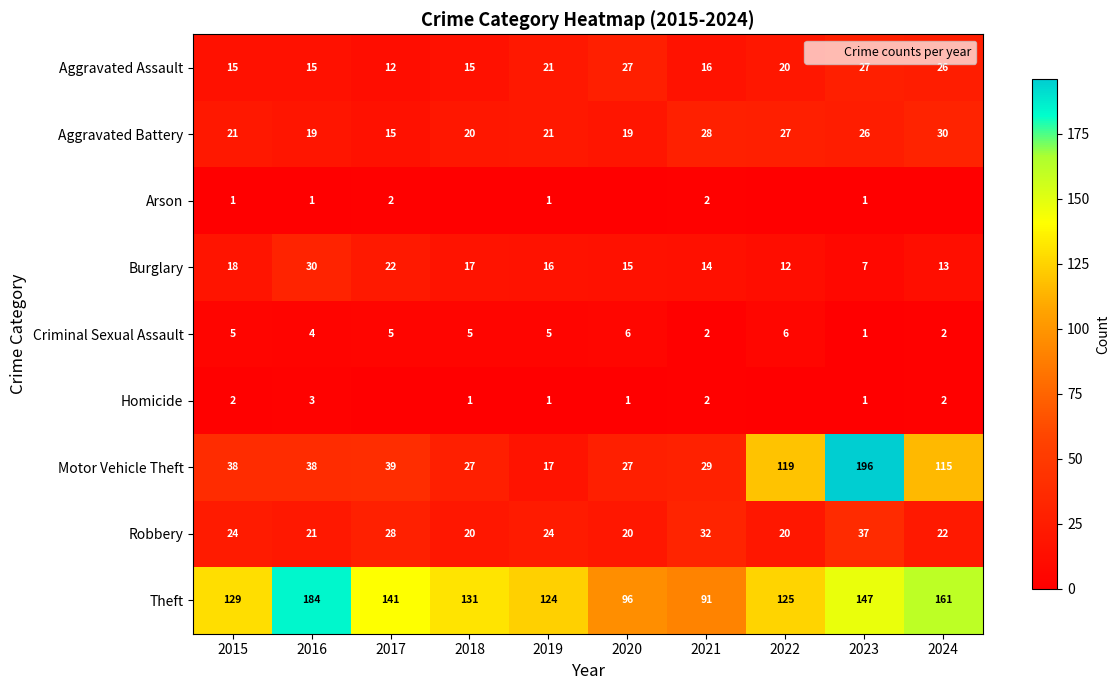

What is the difference between the second highest and second lowest values in the Aggravated Battery series?

9